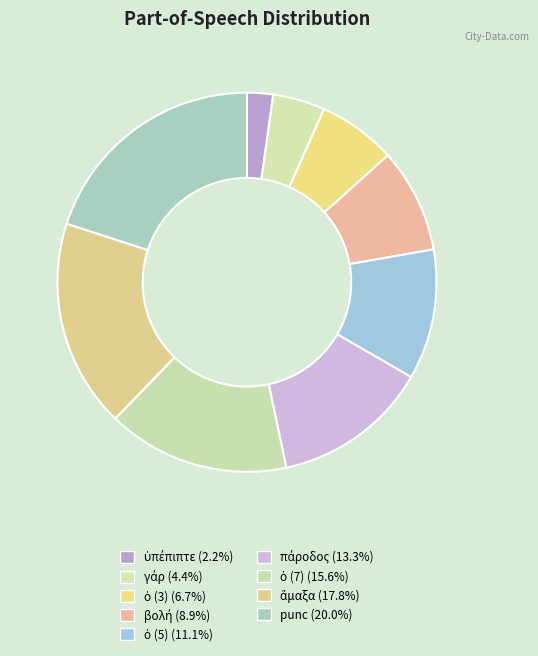

How many slices are in this pie chart?

9